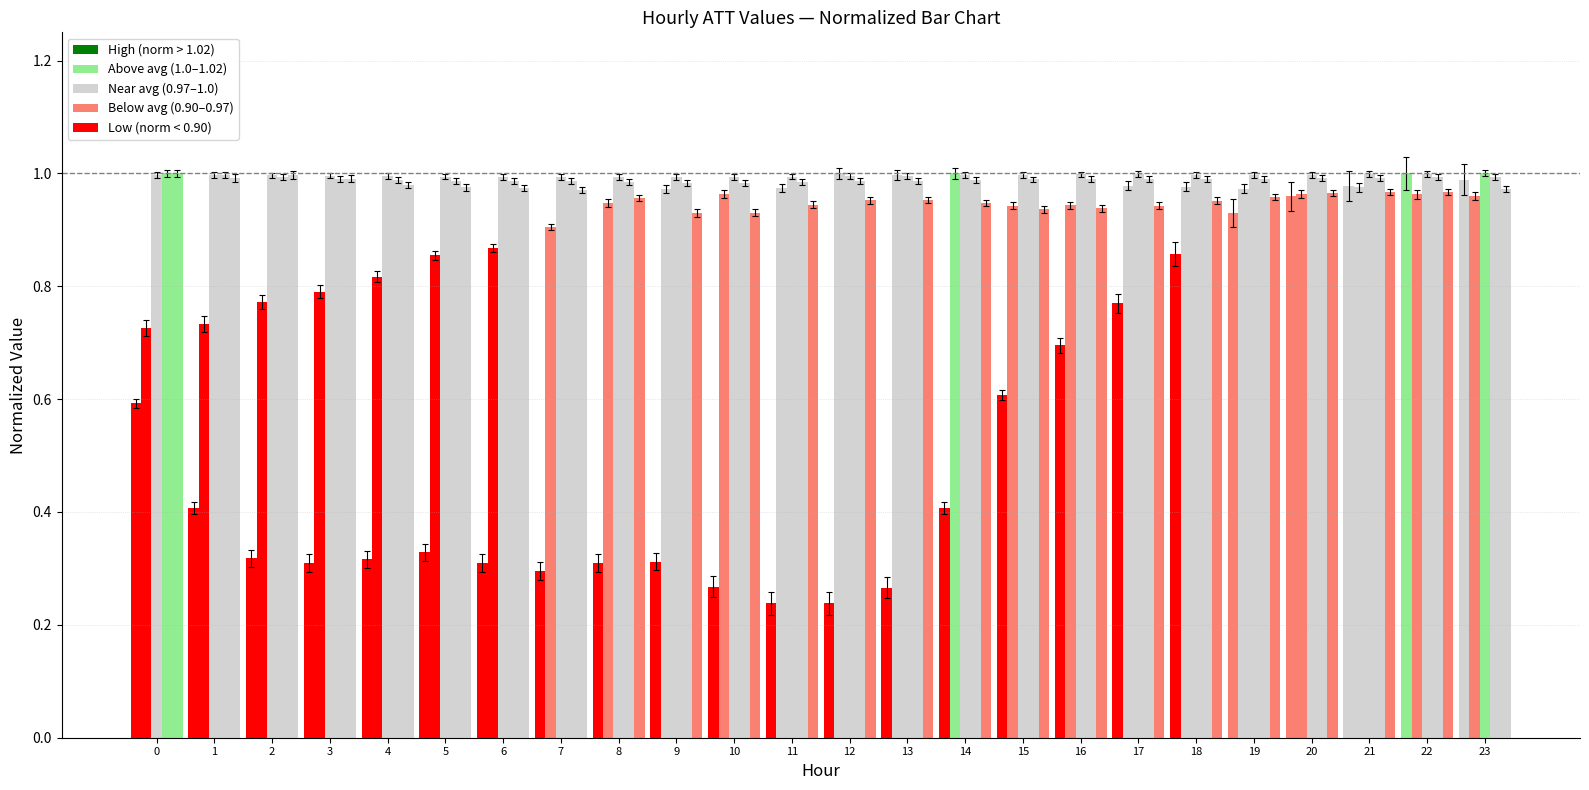

What is the smallest value displayed?

0.2